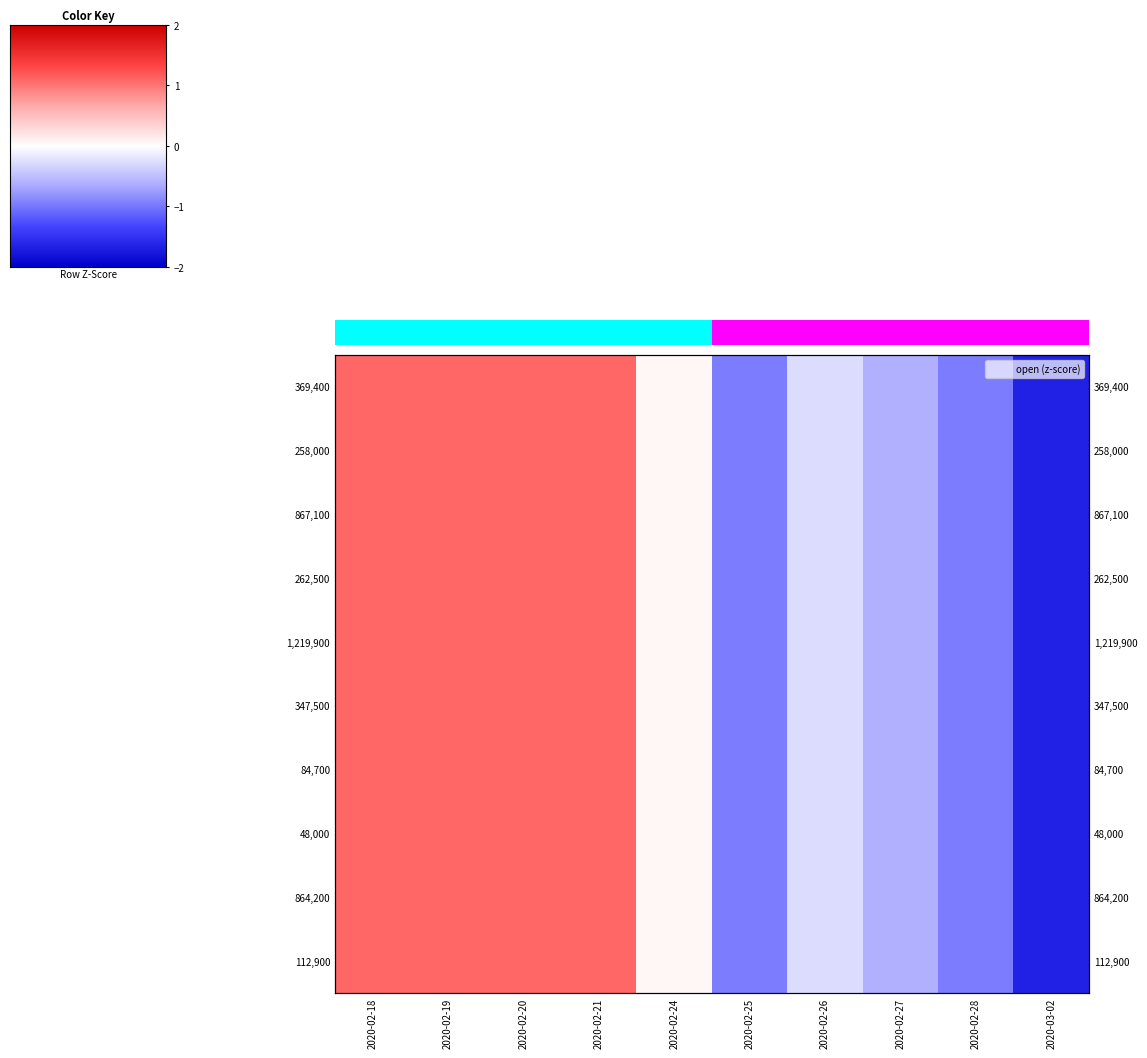

At how many categories does at least one series exceed -1?

9